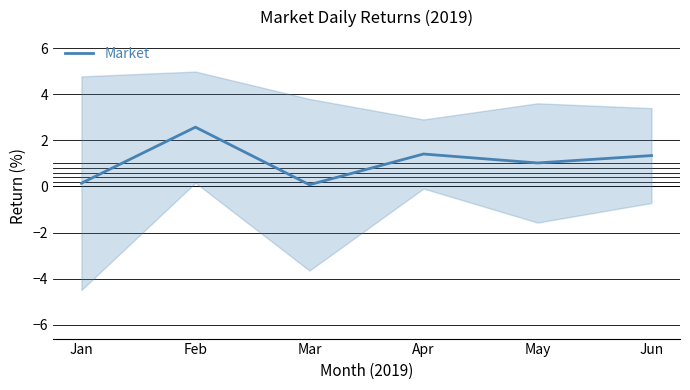

Rank the categories by value from highest to lowest.

Feb, Apr, Jun, May, Jan, Mar